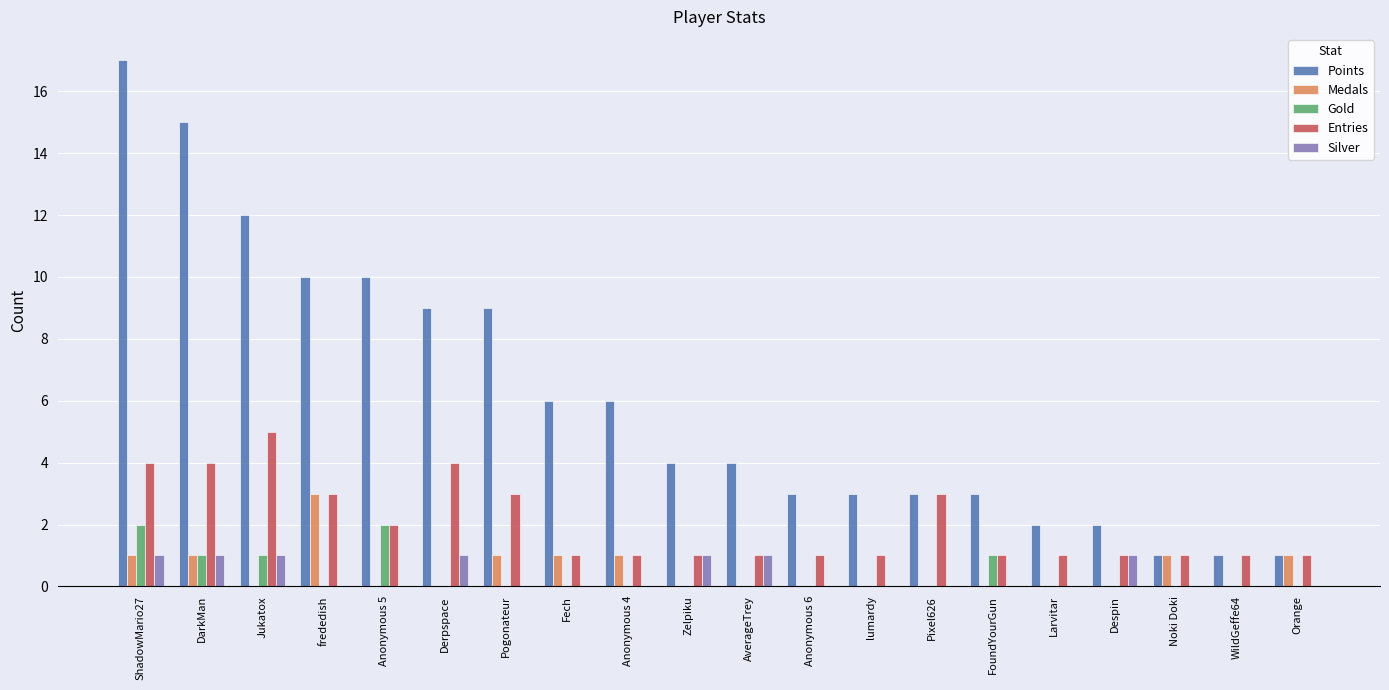

What is the sum of all Entries values?

40